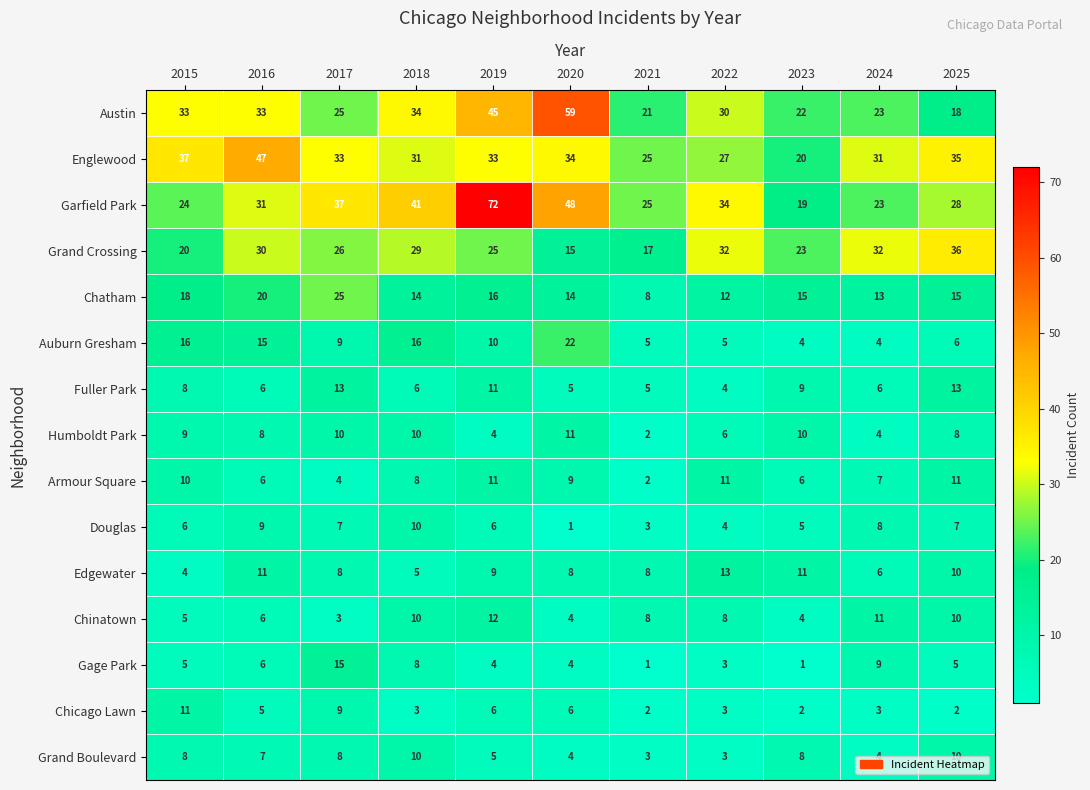

Which series has the largest range (max minus min)?

Garfield Park